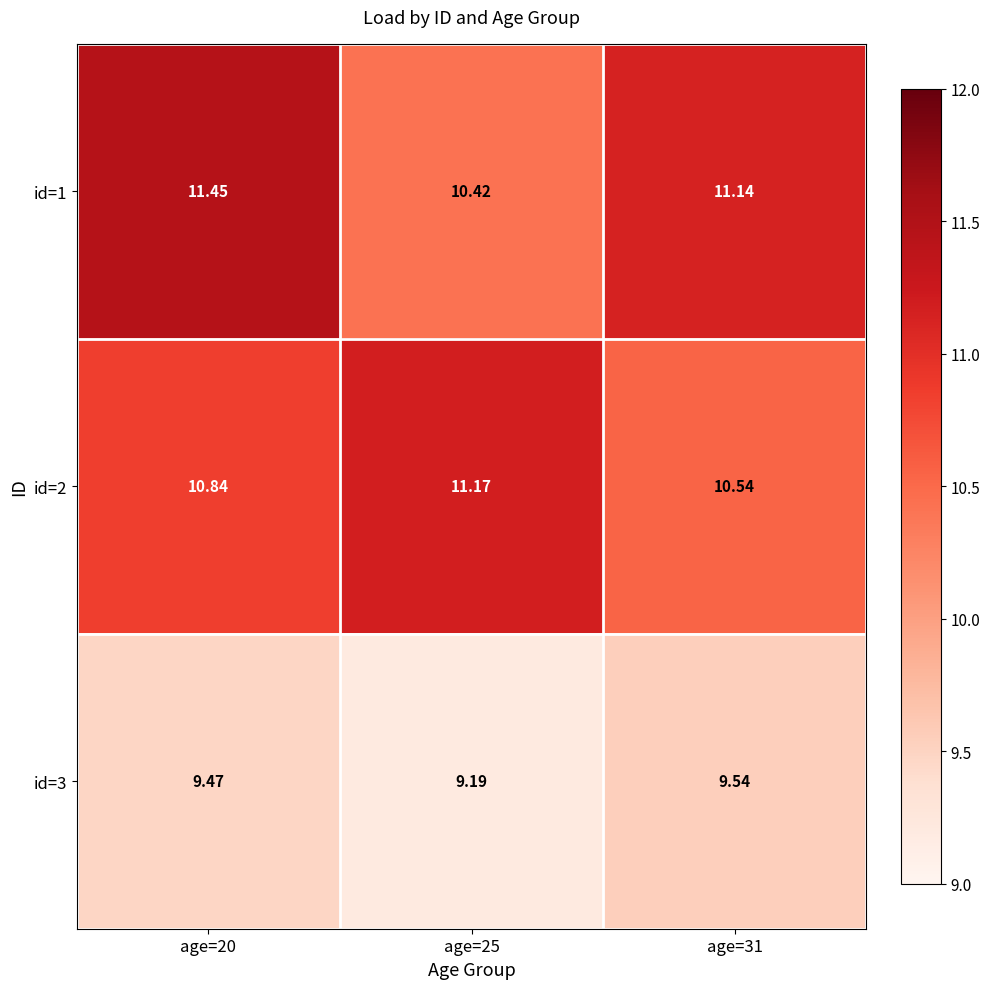

Is the value of id=2 at age=25 greater than the value of id=3 at age=31?

Yes